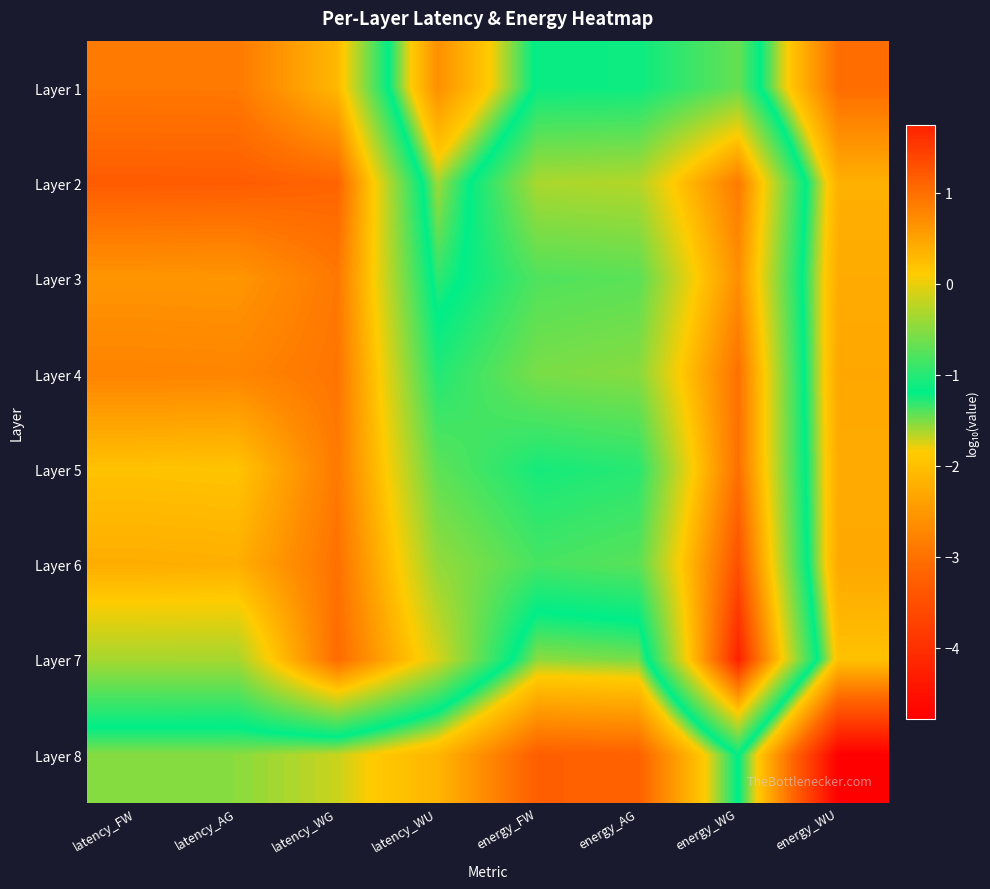

Reading right to left, extract all data points from this chart.

Layer 1: energy_WU=-3.1	energy_WG=-0.7	energy_AG=-1.1	energy_FW=-1.1	latency_WU=-2.6	latency_WG=0.3	latency_AG=0.9	latency_FW=0.9
Layer 2: energy_WU=-2.2	energy_WG=0.9	energy_AG=-0.3	energy_FW=-0.3	latency_WU=-1.6	latency_WG=1.1	latency_AG=1.2	latency_FW=1.2
Layer 3: energy_WU=-2.3	energy_WG=0.7	energy_AG=-0.7	energy_FW=-0.8	latency_WU=-1.3	latency_WG=0.9	latency_AG=0.6	latency_FW=0.6
Layer 4: energy_WU=-2.3	energy_WG=1.0	energy_AG=-0.5	energy_FW=-0.6	latency_WU=-1.0	latency_WG=0.9	latency_AG=0.8	latency_FW=0.8
Layer 5: energy_WU=-2.3	energy_WG=1.0	energy_AG=-1.0	energy_FW=-1.1	latency_WU=-0.7	latency_WG=0.9	latency_AG=0.2	latency_FW=0.2
Layer 6: energy_WU=-2.3	energy_WG=1.3	energy_AG=-0.7	energy_FW=-0.8	latency_WU=-0.4	latency_WG=1.0	latency_AG=0.4	latency_FW=0.4
Layer 7: energy_WU=-2.0	energy_WG=1.7	energy_AG=-1.5	energy_FW=-1.5	latency_WU=-0.1	latency_WG=1.0	latency_AG=-0.3	latency_FW=-0.3
Layer 8: energy_WU=-4.8	energy_WG=-1.2	energy_AG=-3.2	energy_FW=-3.3	latency_WU=-2.1	latency_WG=-1.7	latency_AG=-1.5	latency_FW=-1.5